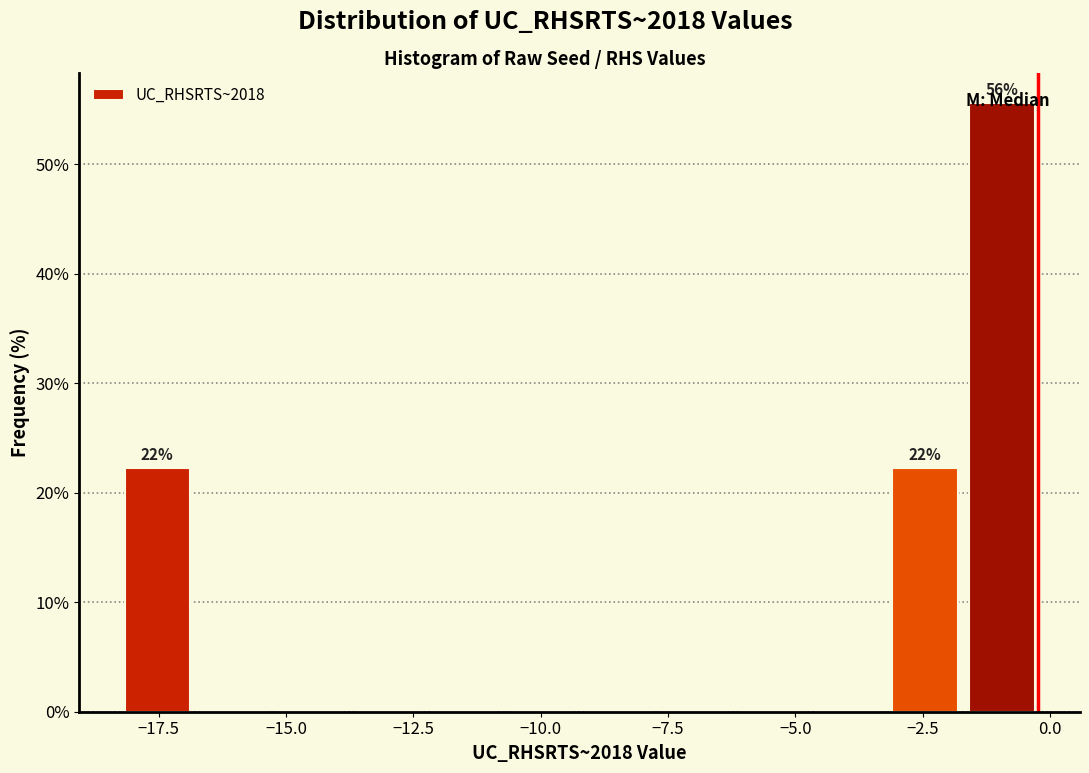

Read against the x-axis, roughly where is the centre of the tallest bar?

-1.0